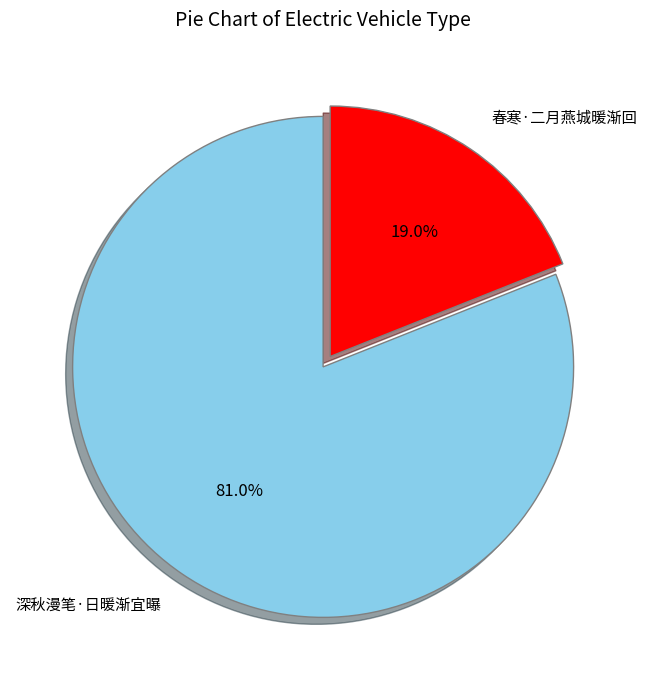

Rank the categories by value from highest to lowest.

深秋漫笔·日暖渐宜曝, 春寒·二月燕城暖渐回